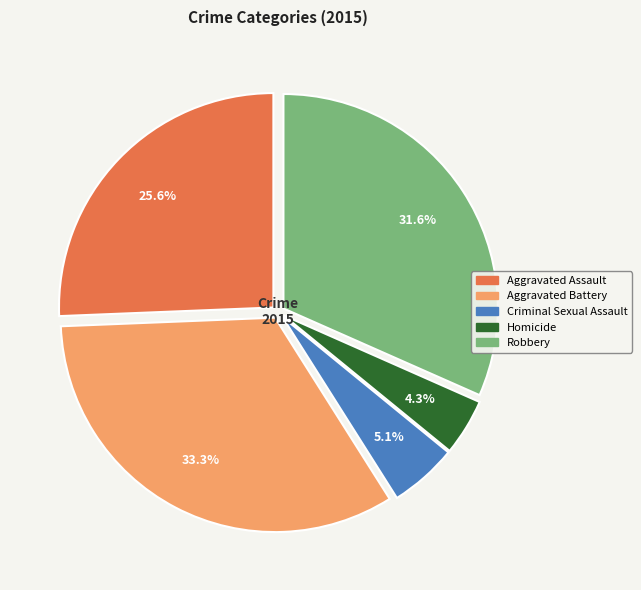

To the nearest percent, what is the difference between the Criminal Sexual Assault and Aggravated Battery slice percentages?

28%